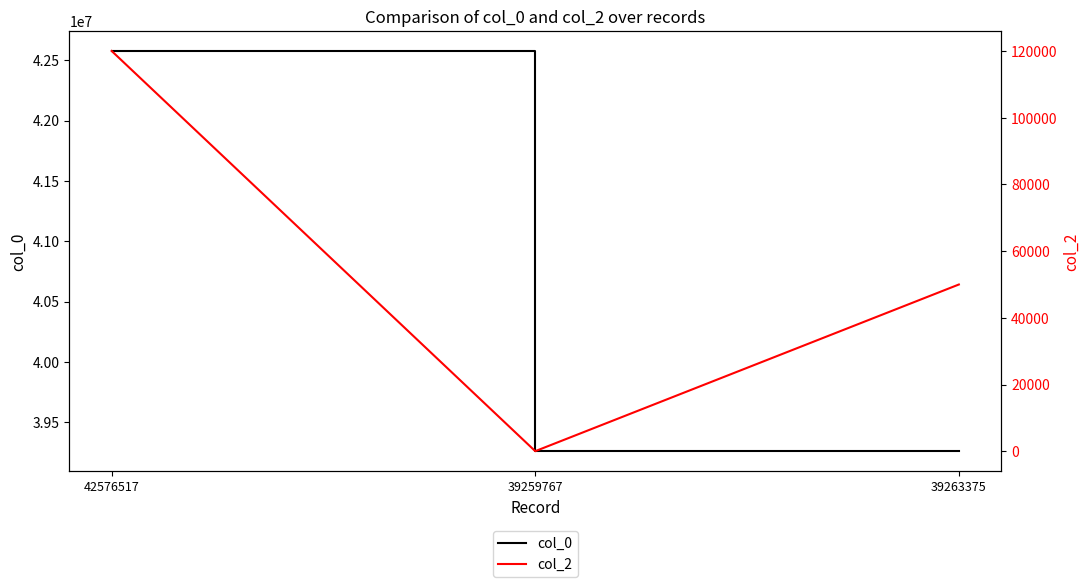

What are all the series names shown in the legend?

col_0, col_2